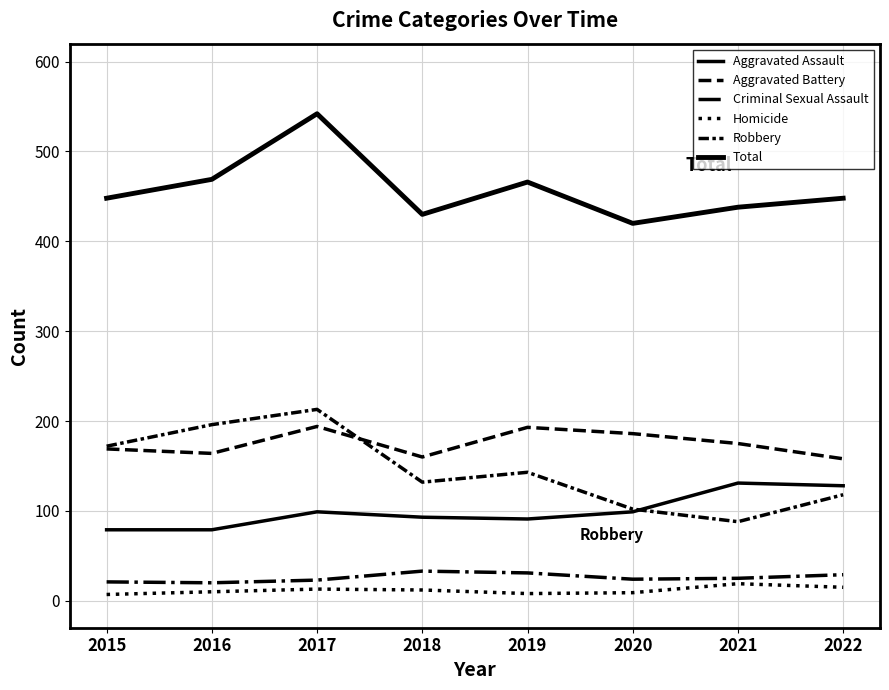

The value of Aggravated Assault at 2015 is 79. True or false?

True